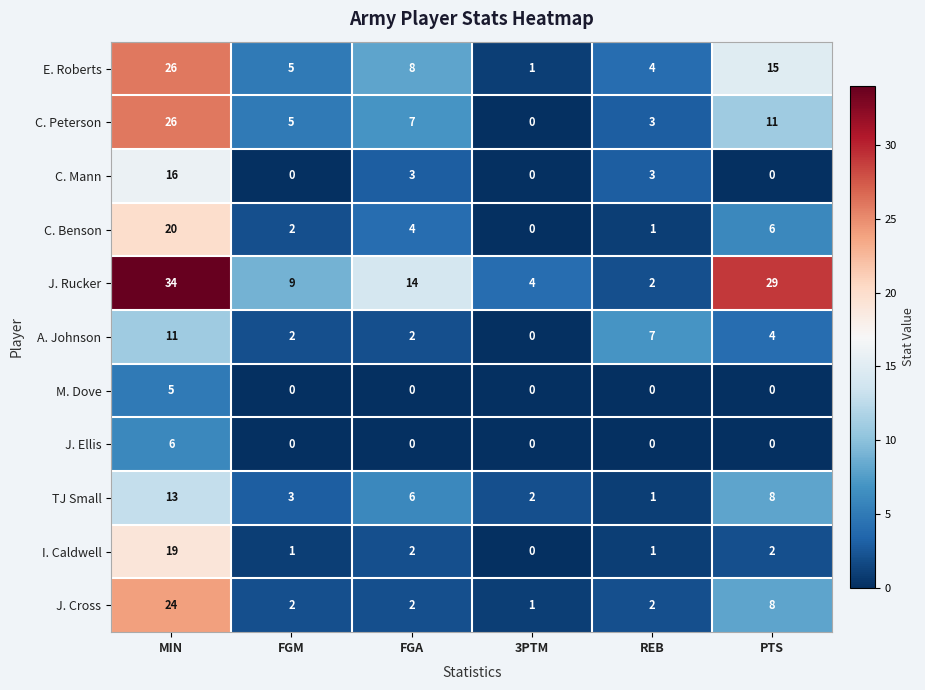

True or false: C. Peterson has a value of 12 at FGA.

False